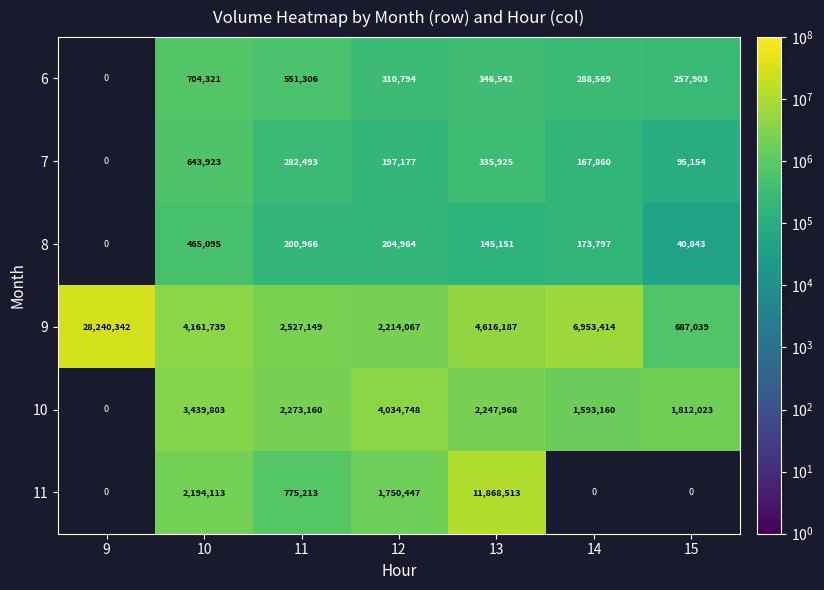

At 10, list the series in order from smallest to largest.

8, 7, 6, 11, 10, 9